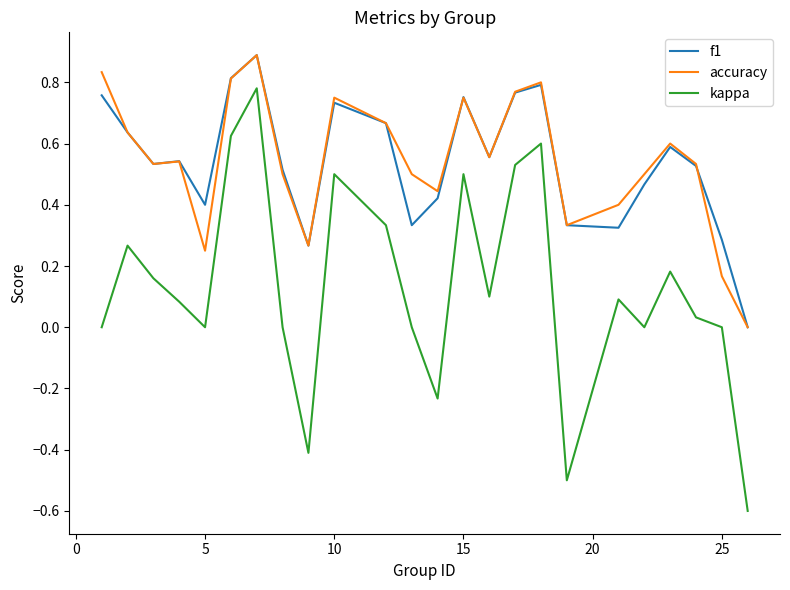

What is the lowest value of the kappa series?

-0.6